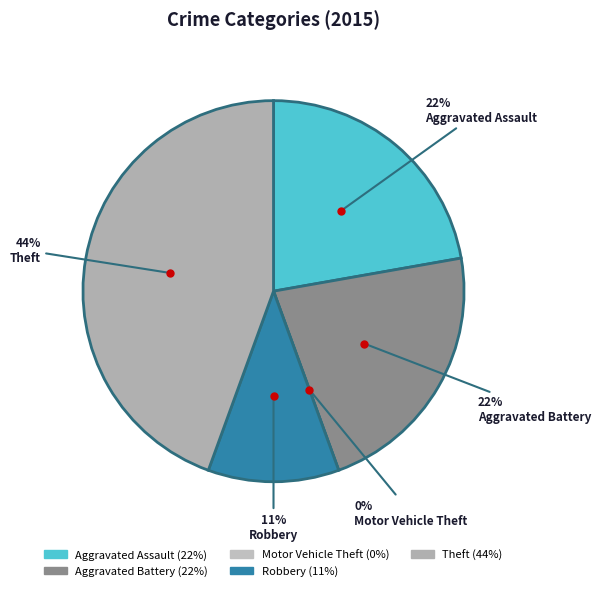

Is it true that Aggravated Assault is 22% of the pie?

True